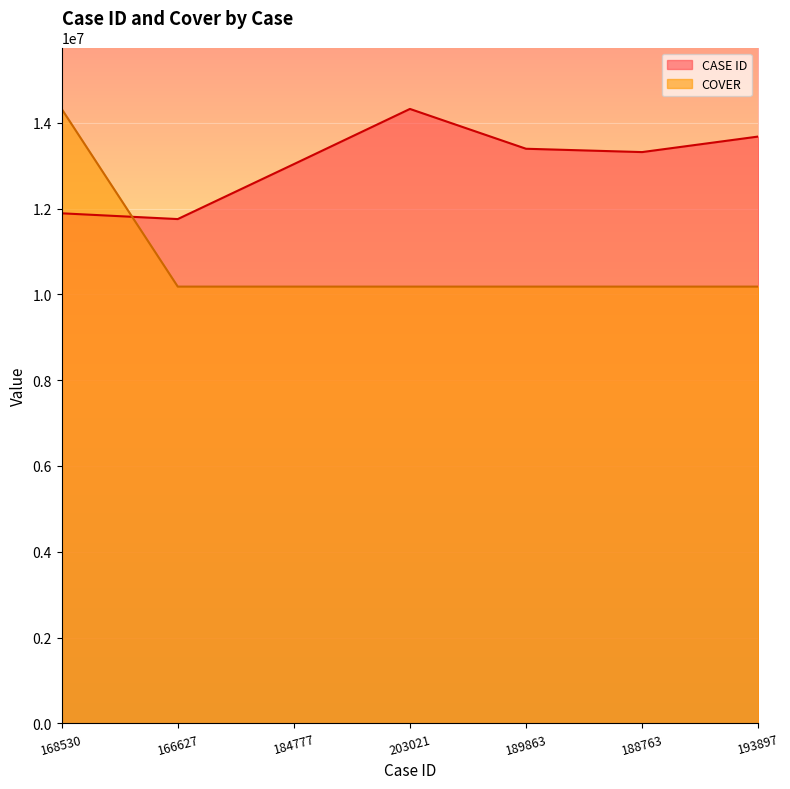

What are all the series names shown in the legend?

CASE ID, COVER